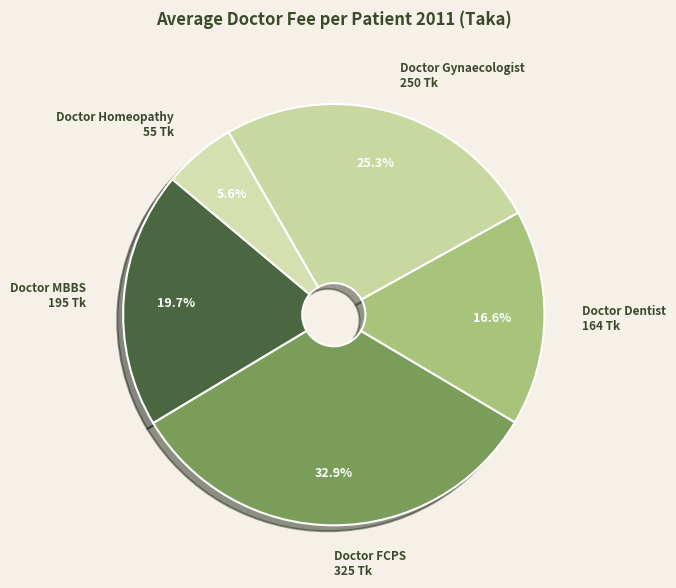

To the nearest percent, what percentage of the pie is Doctor Homeopathy?

6%